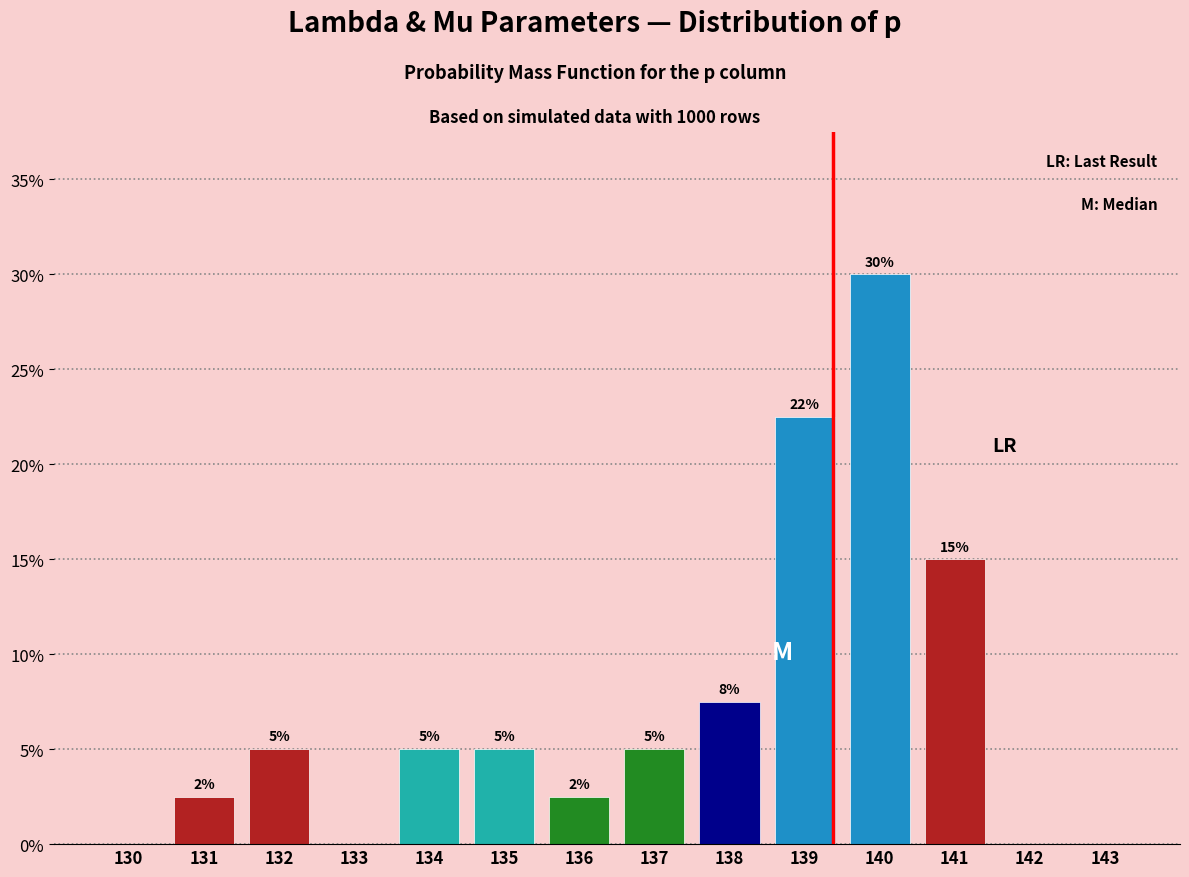

Read the value at 137.

5.0